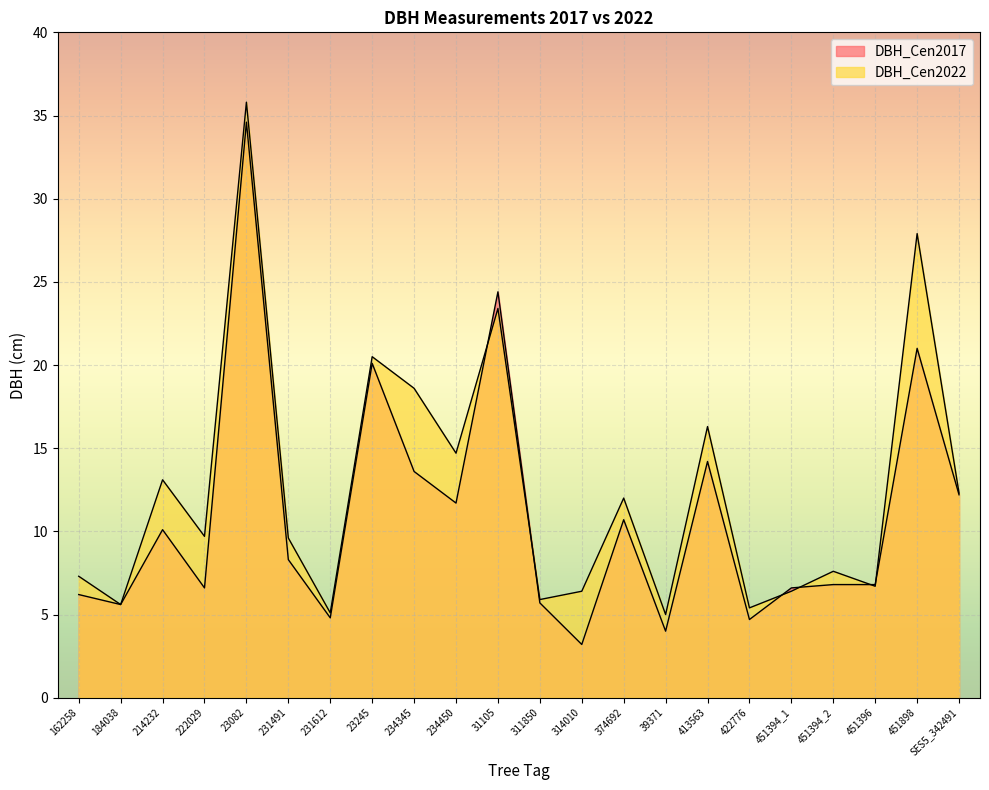

Rank the categories by DBH_Cen2022 value from highest to lowest.

23082, 451898, 31105, 23245, 234345, 413563, 234450, 214232, SES5_342491, 374692, 222029, 231491, 451394_2, 162258, 451396, 314010, 451394_1, 311850, 184038, 422776, 231612, 39371